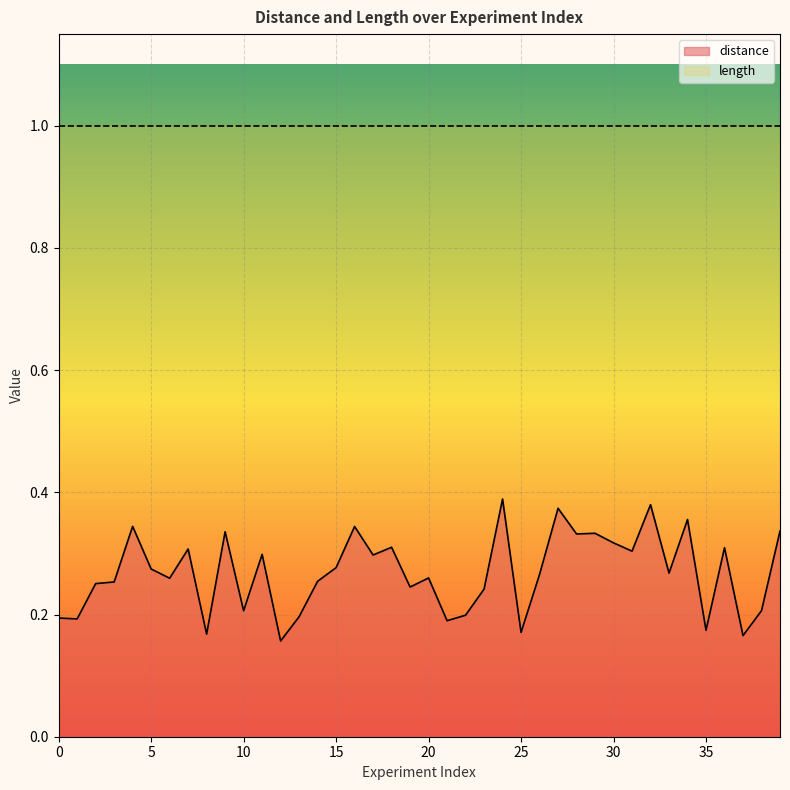

True or false: there are more than 1 points higher than both neighbors.

True